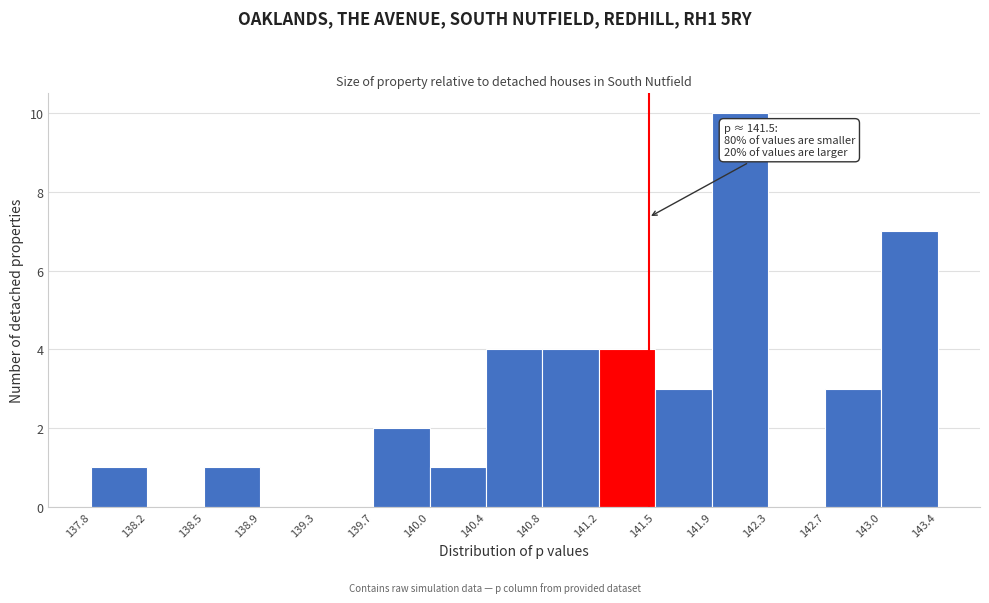

Over which range of the x-axis is the bar tallest?

141.9 to 142.3